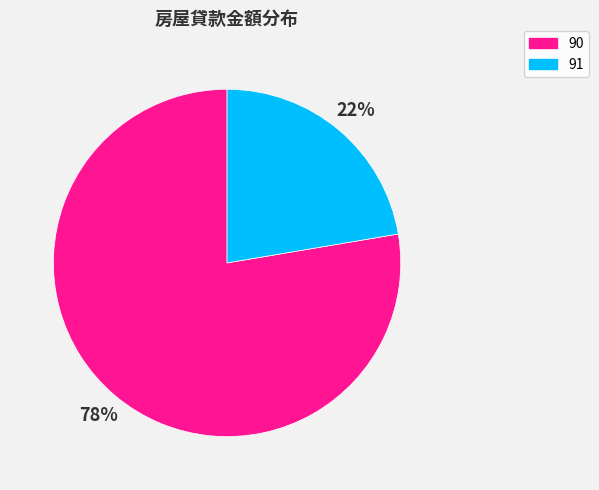

Which slice is the smallest?

91